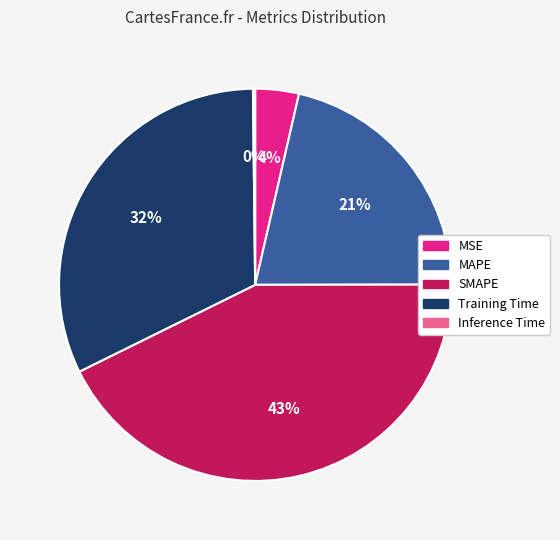

What percentage is the MSE slice, to the nearest percent?

4%